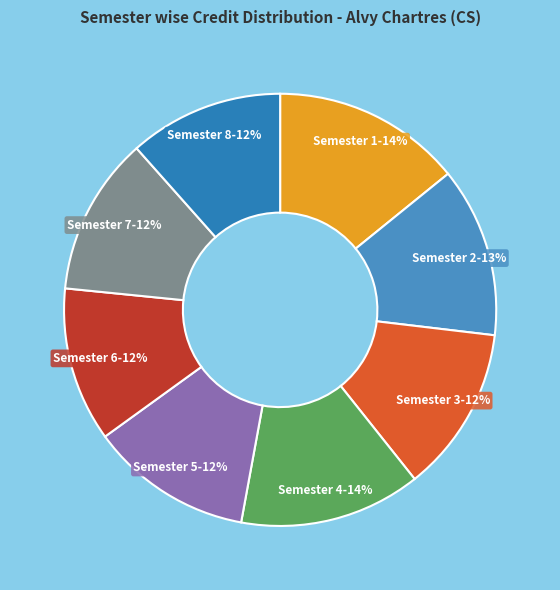

To the nearest percent, what portion does Semester 5-12% represent?

12%